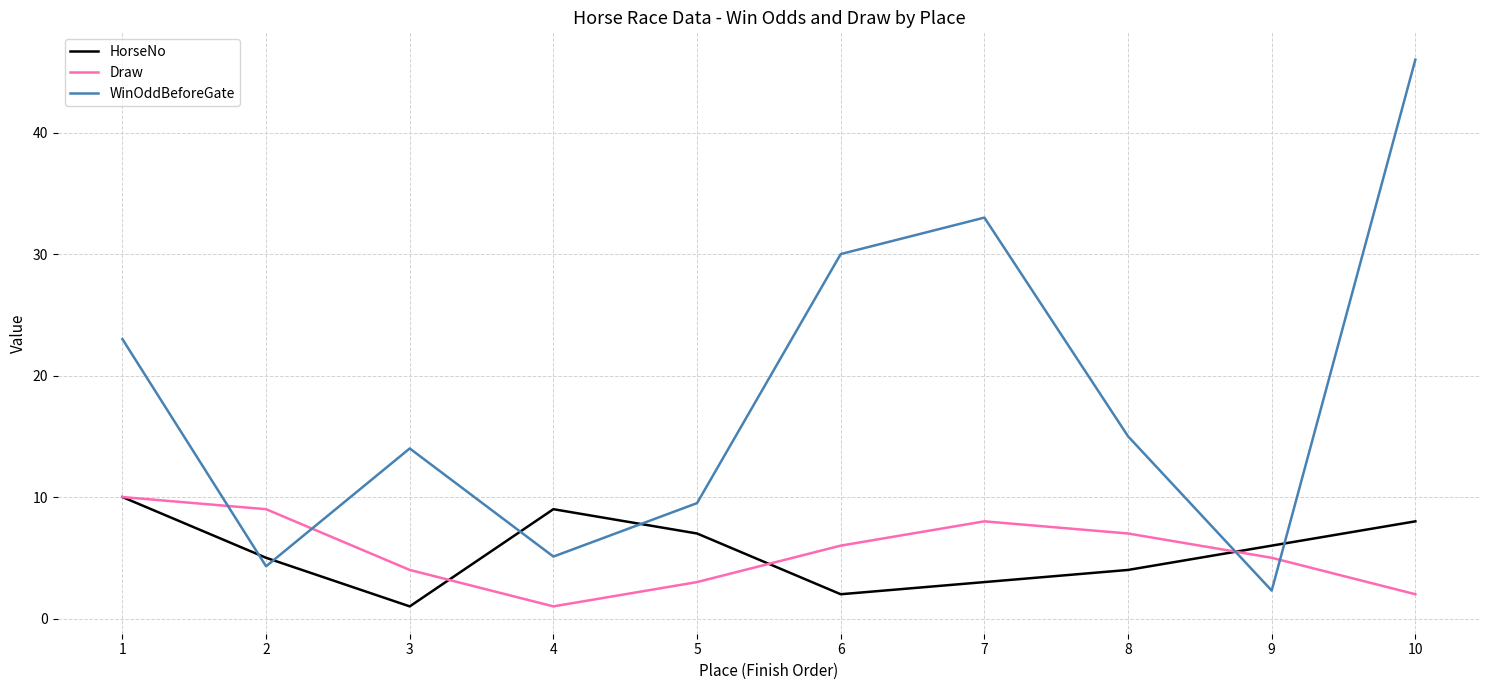

At 4, list the series in order from largest to smallest.

HorseNo, WinOddBeforeGate, Draw